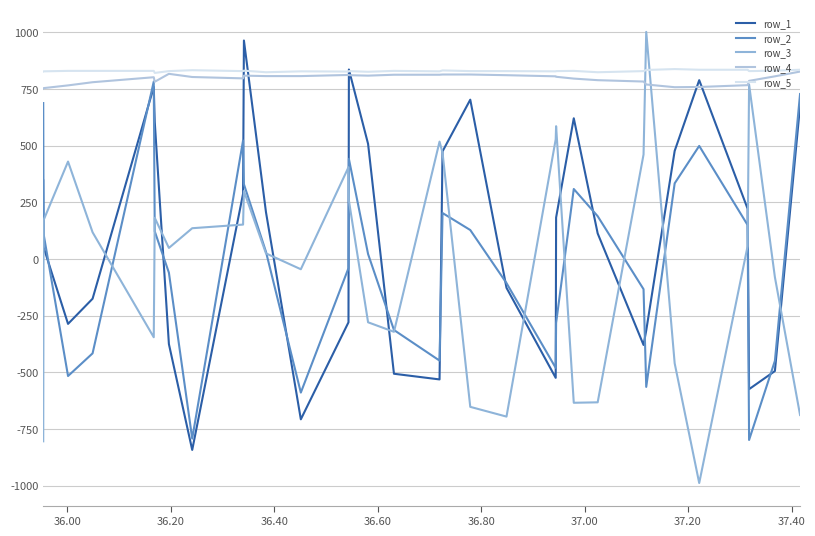

Reading left to right, list all the values displayed in this chart.

row_1: 347	52	-286	-175	759	605	-375	-842	288	964	207	-707	-279	836	508	-506	-531	475	703	-127	-524	183	621	113	-379	-315	477	789	222	-574	-494	677
row_2: 688	110	-516	-416	783	122	-60	-792	523	330	32	-589	-40	442	22	-313	-448	203	128	-106	-480	-282	309	189	-133	-564	334	499	150	-798	-449	728
row_3: -804	172	430	118	-345	182	49	136	152	300	25	-45	405	258	-279	-321	518	469	-652	-695	528	586	-634	-632	461	1002	-460	-988	57	770	-80	-688
row_4: 752	754	766	780	802	782	817	803	797	809	807	807	812	811	809	813	813	814	814	811	806	804	796	789	783	770	758	759	767	786	806	827
row_5: 827	828	830	830	830	821	829	833	829	831	824	828	827	829	826	830	828	832	829	829	828	829	830	824	829	834	838	835	835	829	831	835